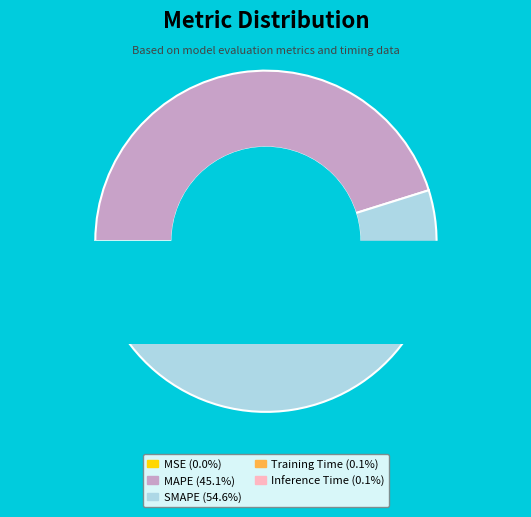

To the nearest percent, what percentage of the pie is MAPE?

45%